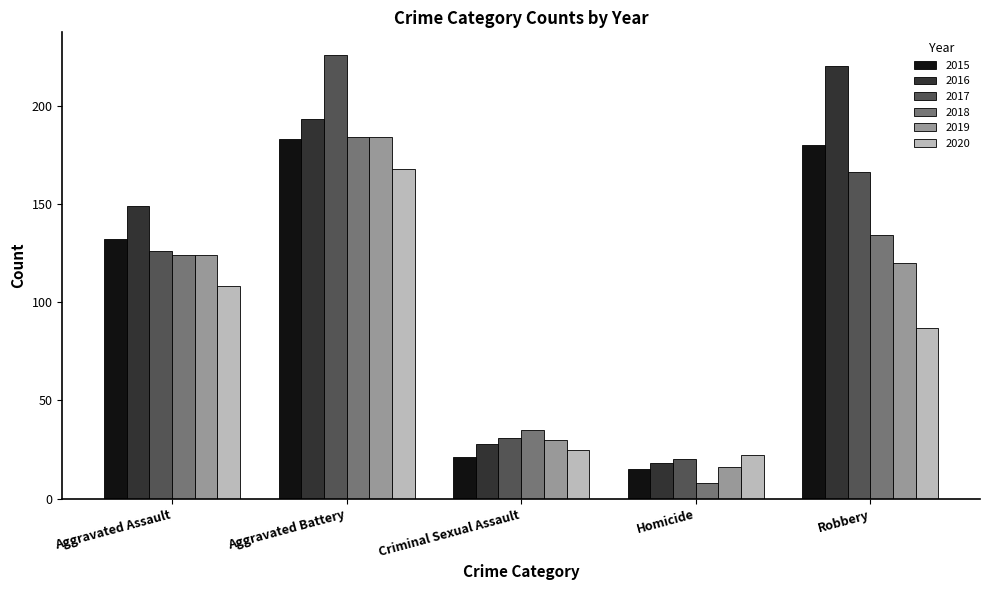

Which category has the highest value across all series?

Aggravated Battery